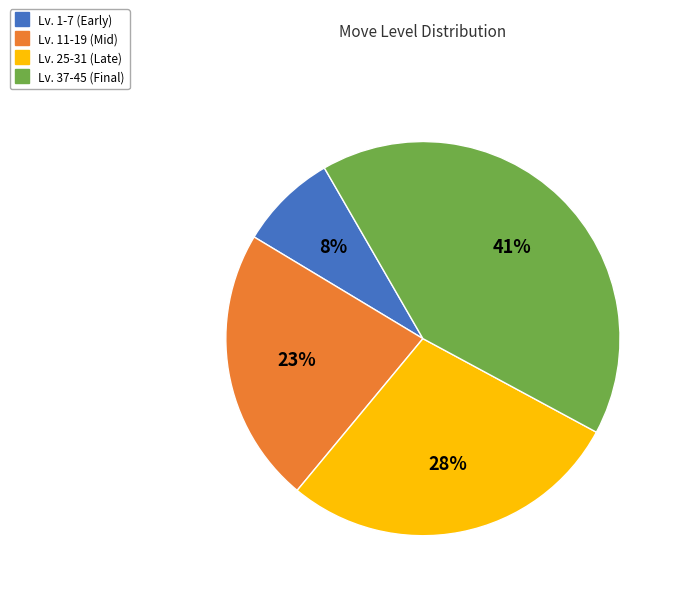

Is there a majority slice in this chart?

No